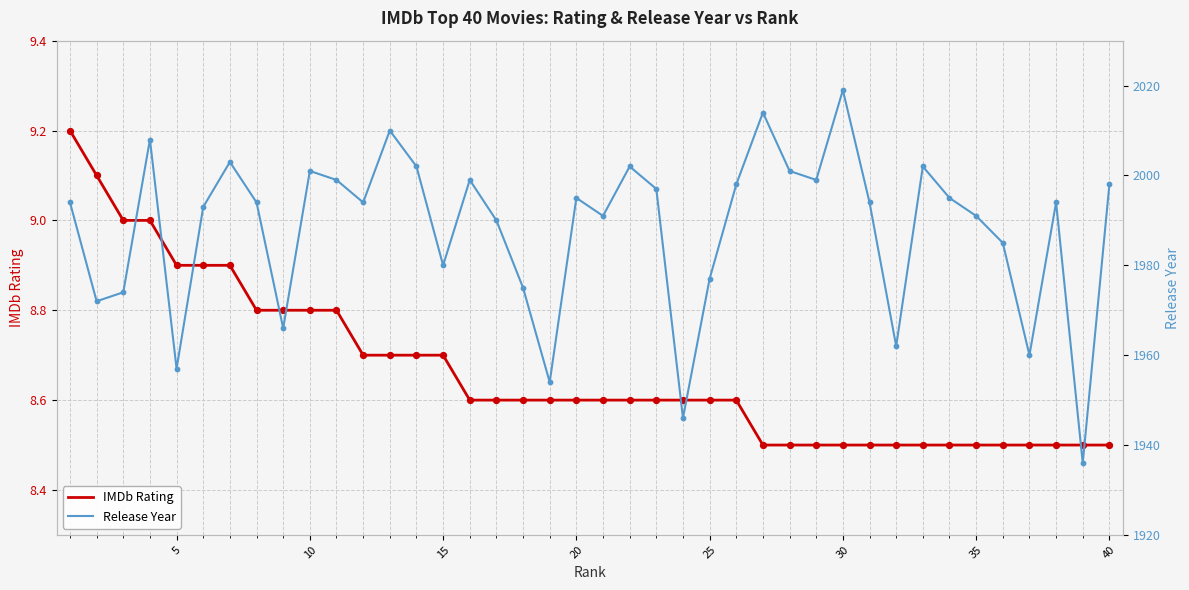

At how many categories does at least one series exceed 923?

40